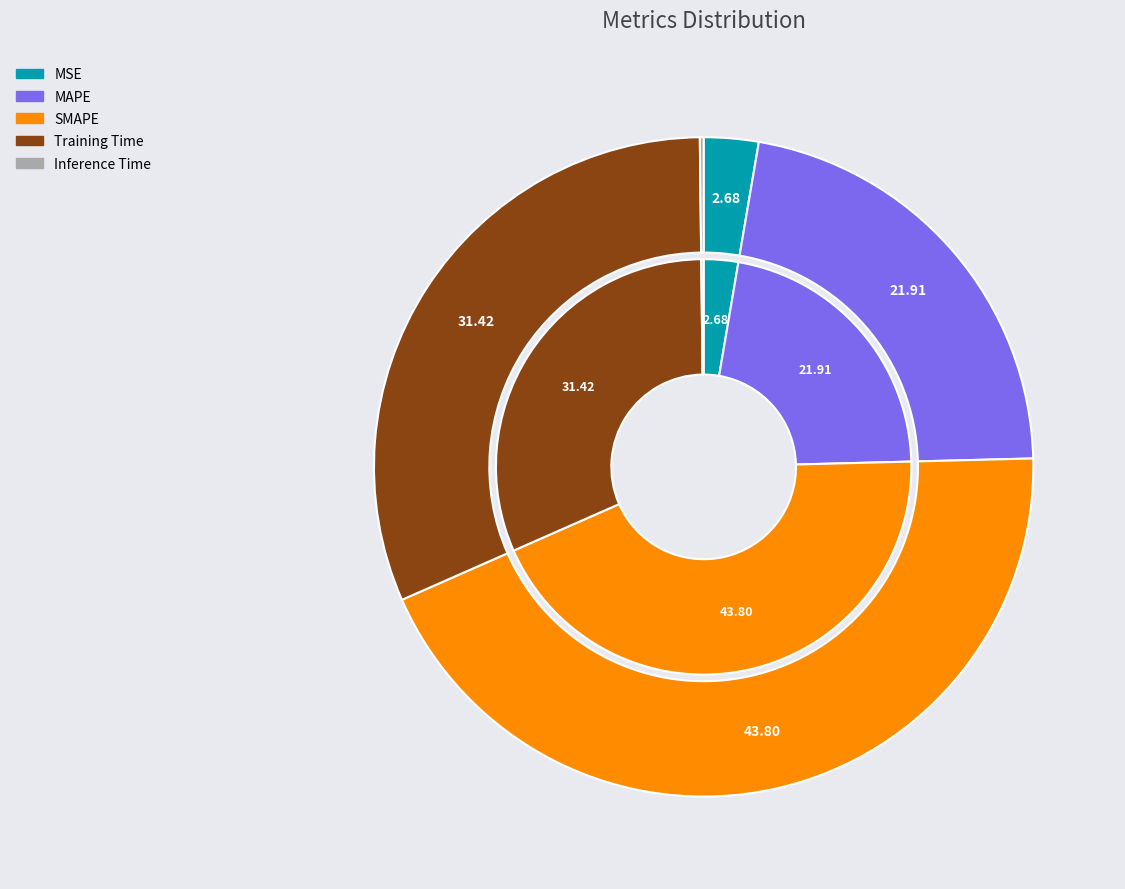

To the nearest percent, what is the combined percentage of MAPE and SMAPE?

66%